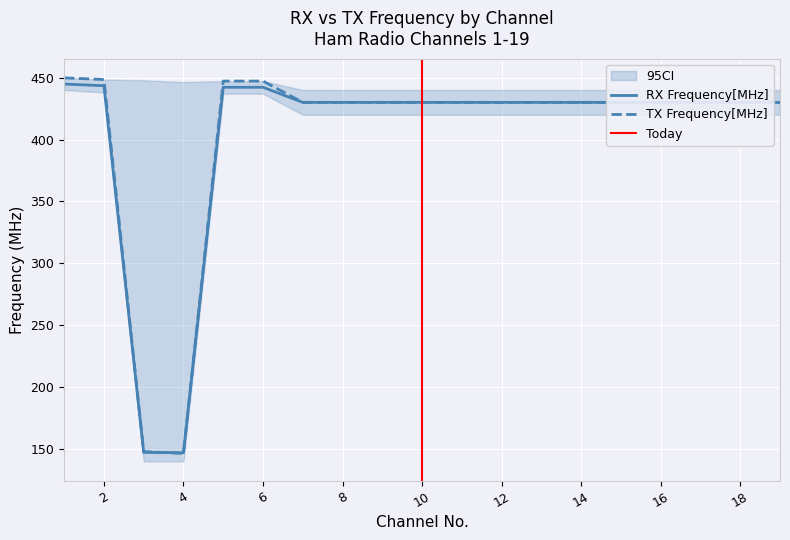

True or false: RX Frequency[MHz] has a value of 430.0 at 11.

True